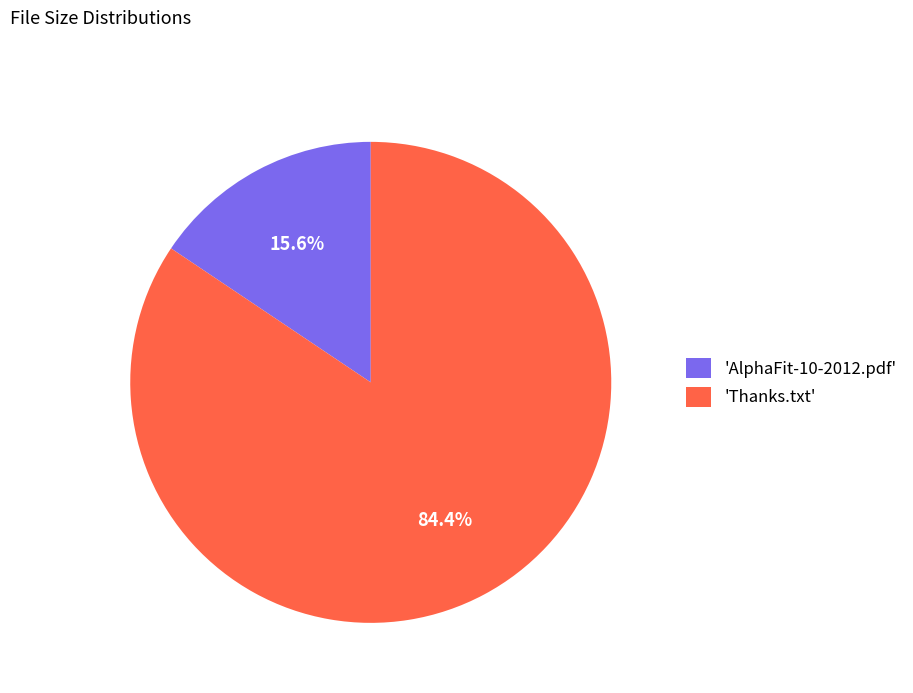

What is the total percentage of 'Thanks.txt' and 'AlphaFit-10-2012.pdf'?

100.0%